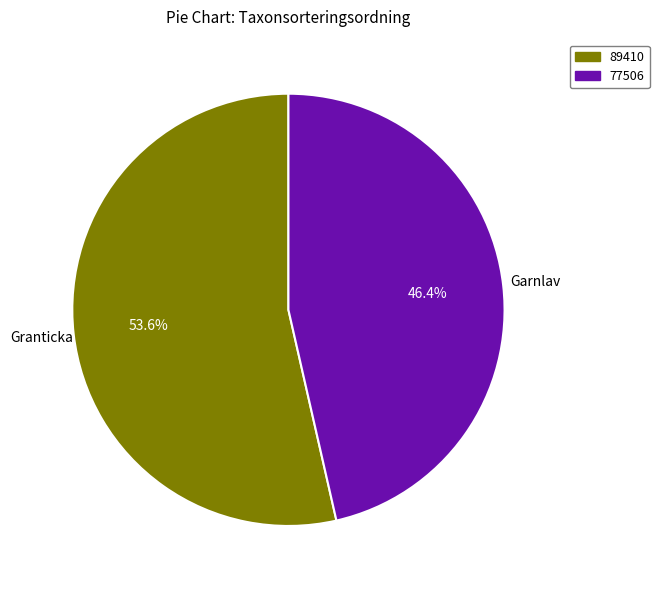

How much of the chart is everything except Garnlav?

53.6%